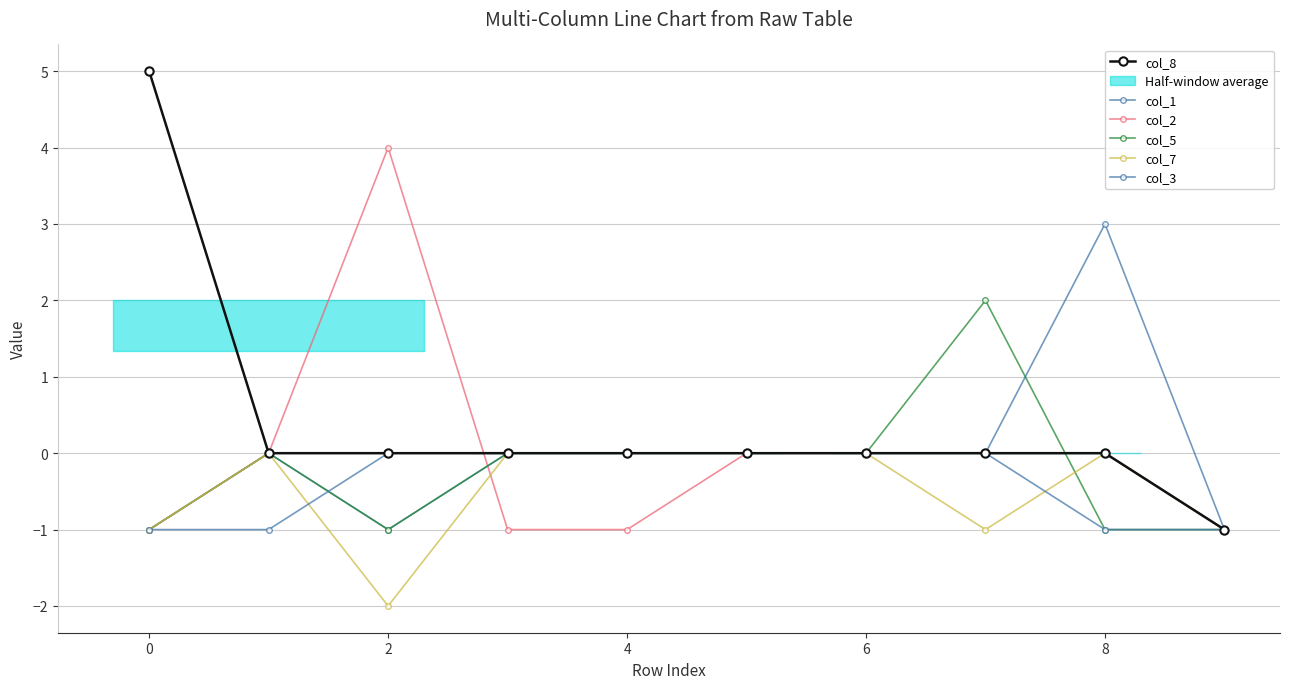

Count the col_2 values in the range -1 to 0.

9